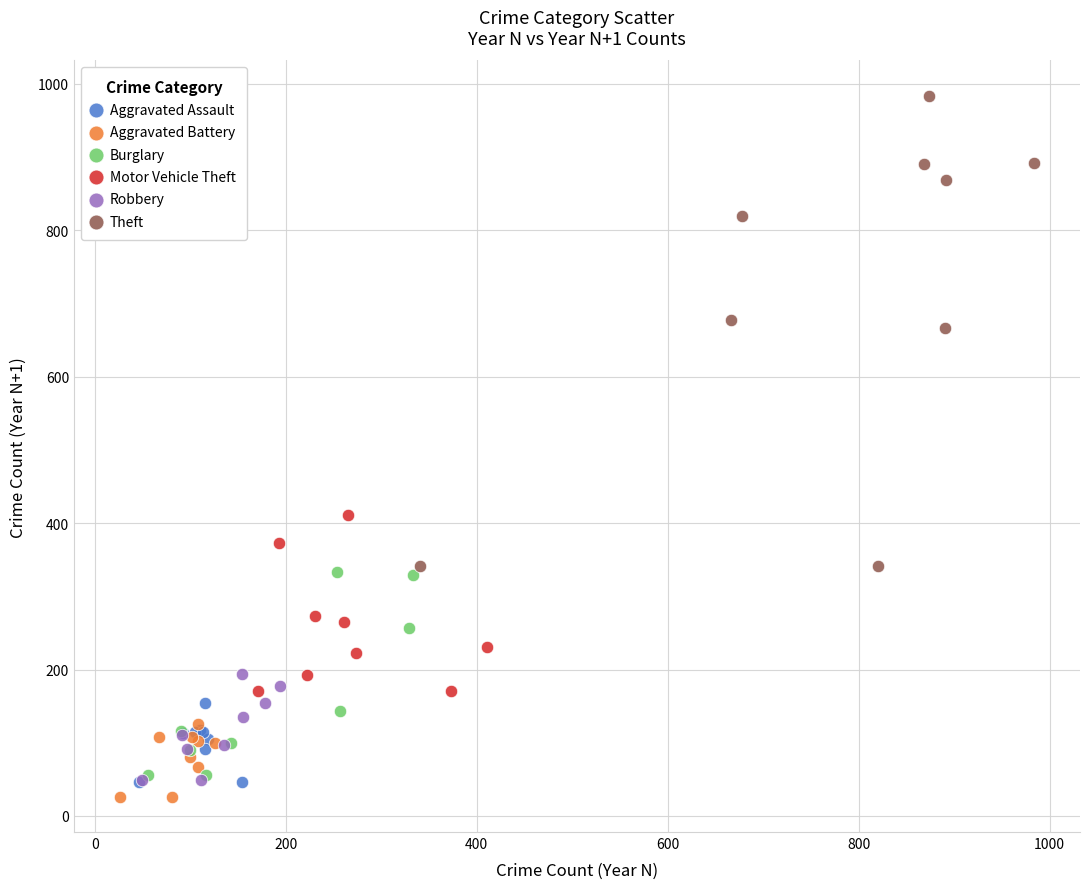

Which series reaches the maximum Y coordinate?

Theft